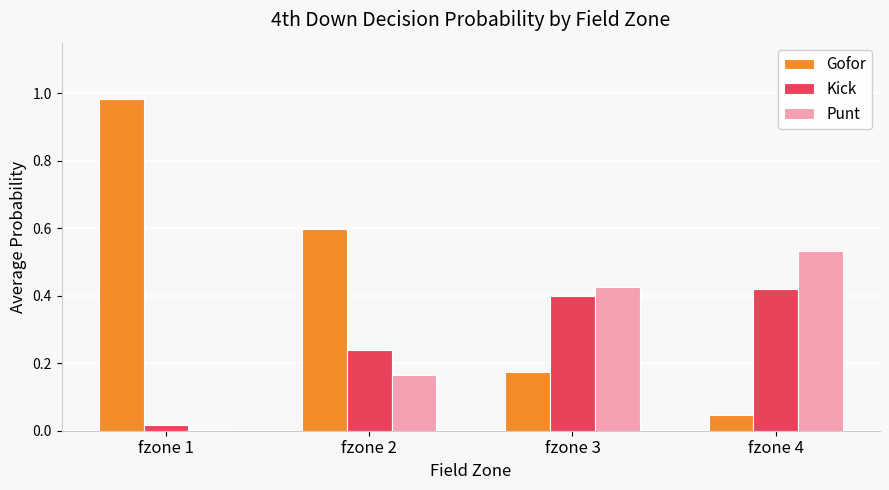

Is it true that Kick equals 0.1 at fzone 3?

False